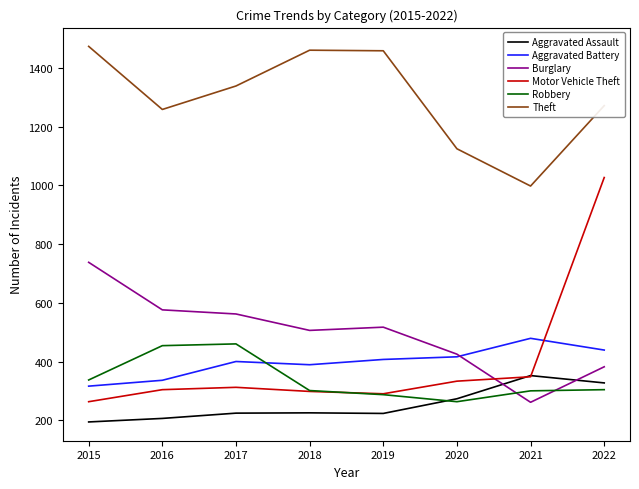

What is the minimum value for Burglary?

261